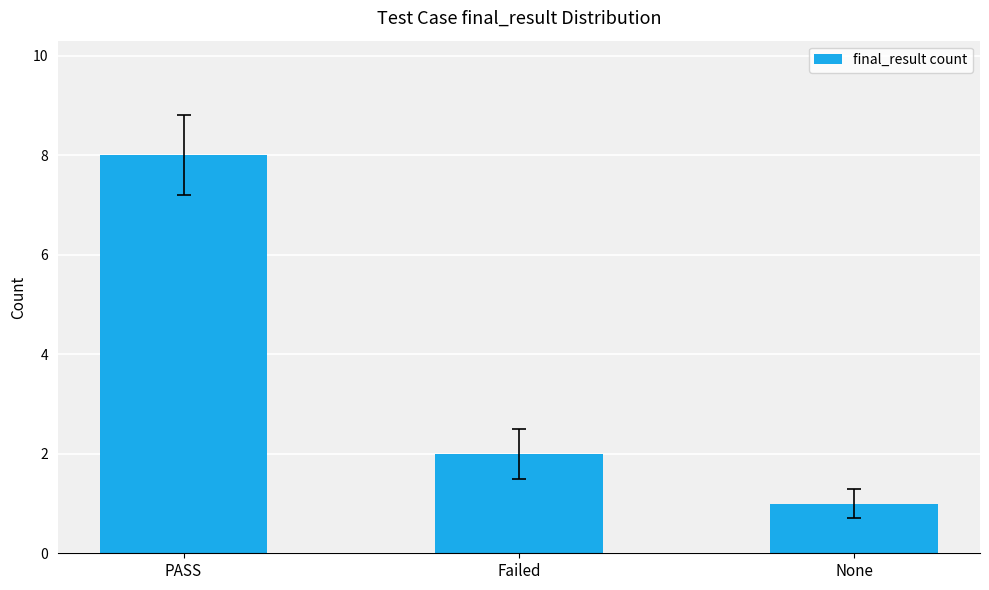

Rank the categories by value from lowest to highest.

None, Failed, PASS